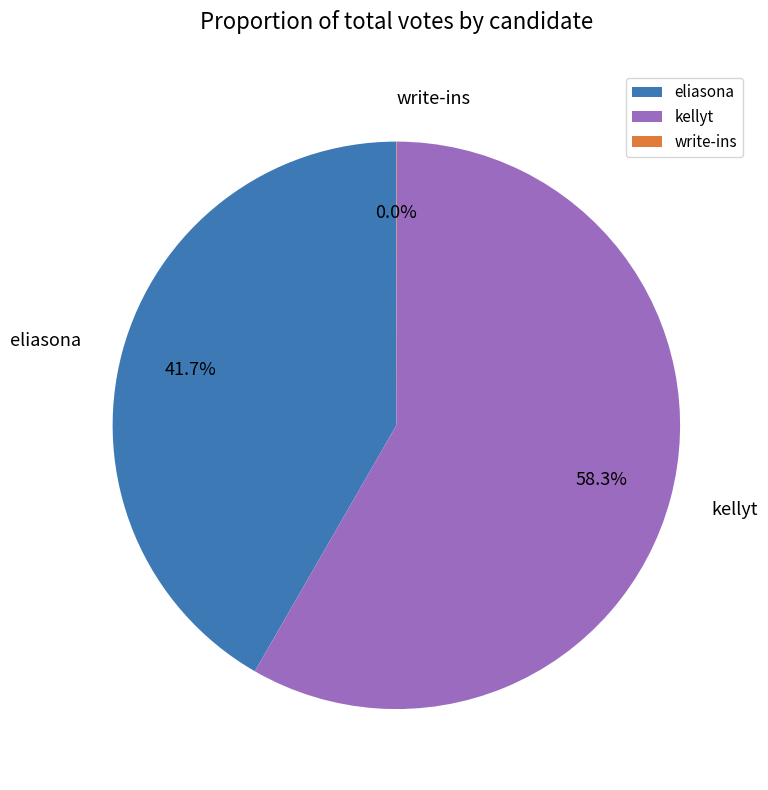

To the nearest percent, what is the average slice percentage?

33%